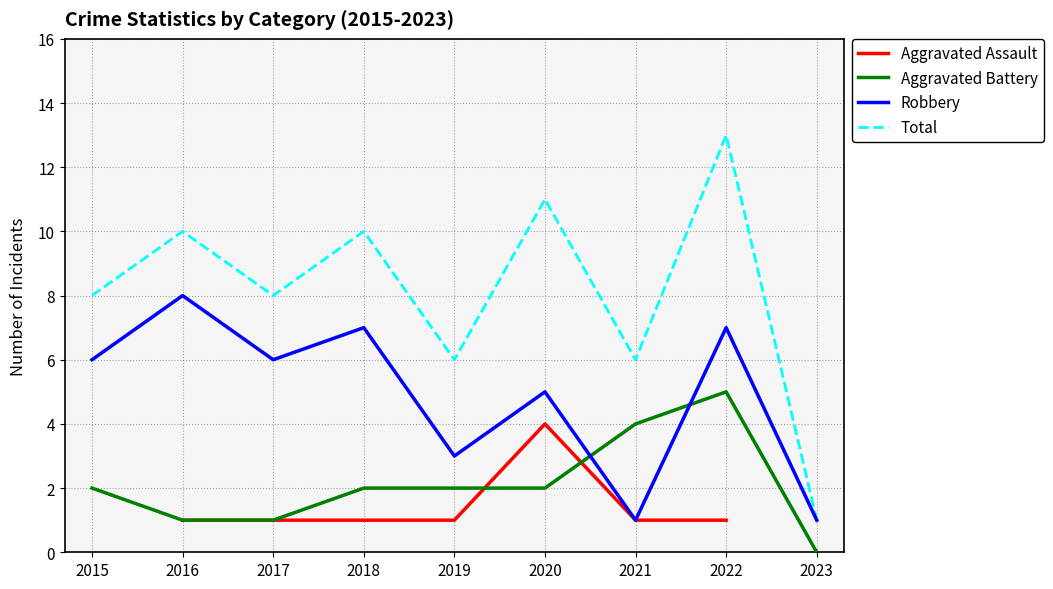

How many interior local peaks does the Total series have?

4